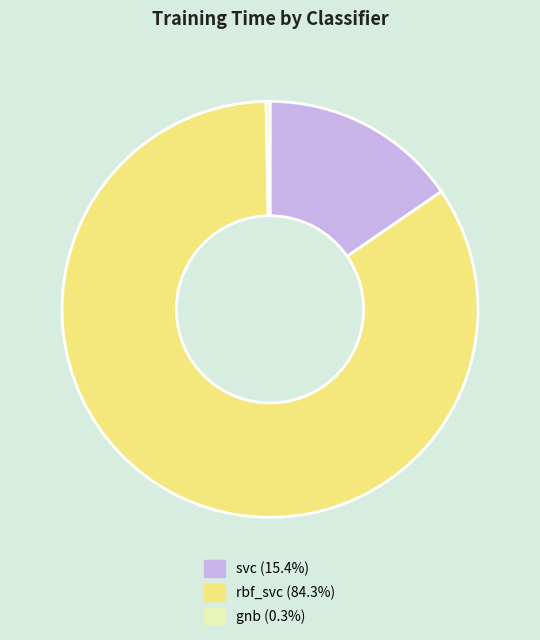

Which slice represents more than half of the pie?

rbf_svc